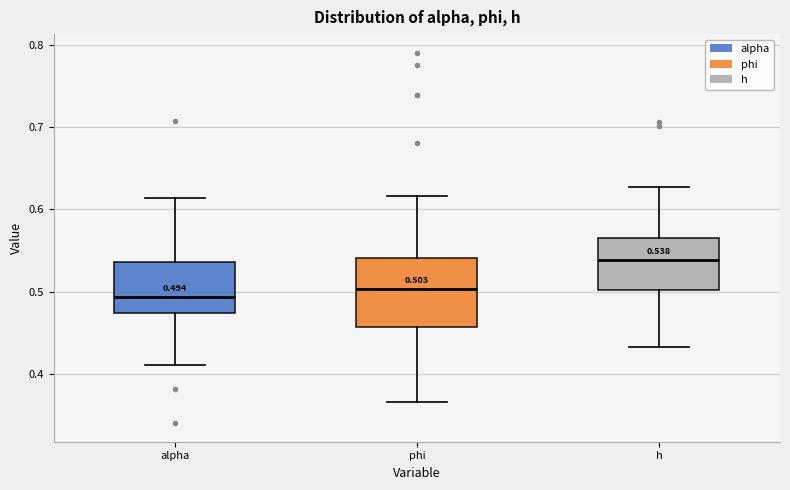

Comparing the boxes themselves (not the whiskers), which one is the tallest?

phi